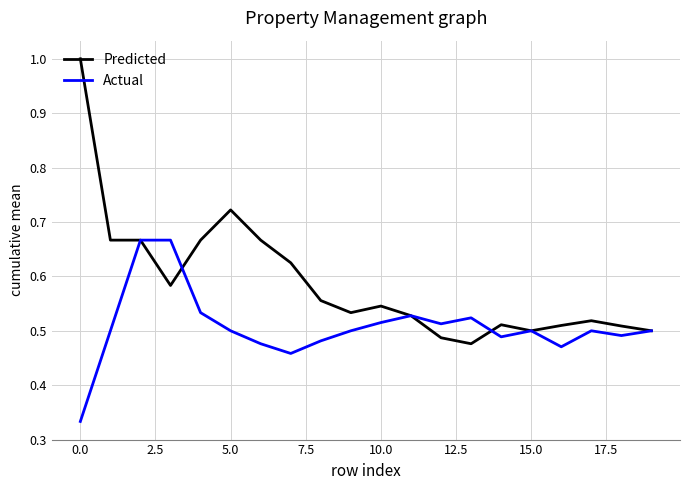

Which series has the largest total across all categories?

Predicted